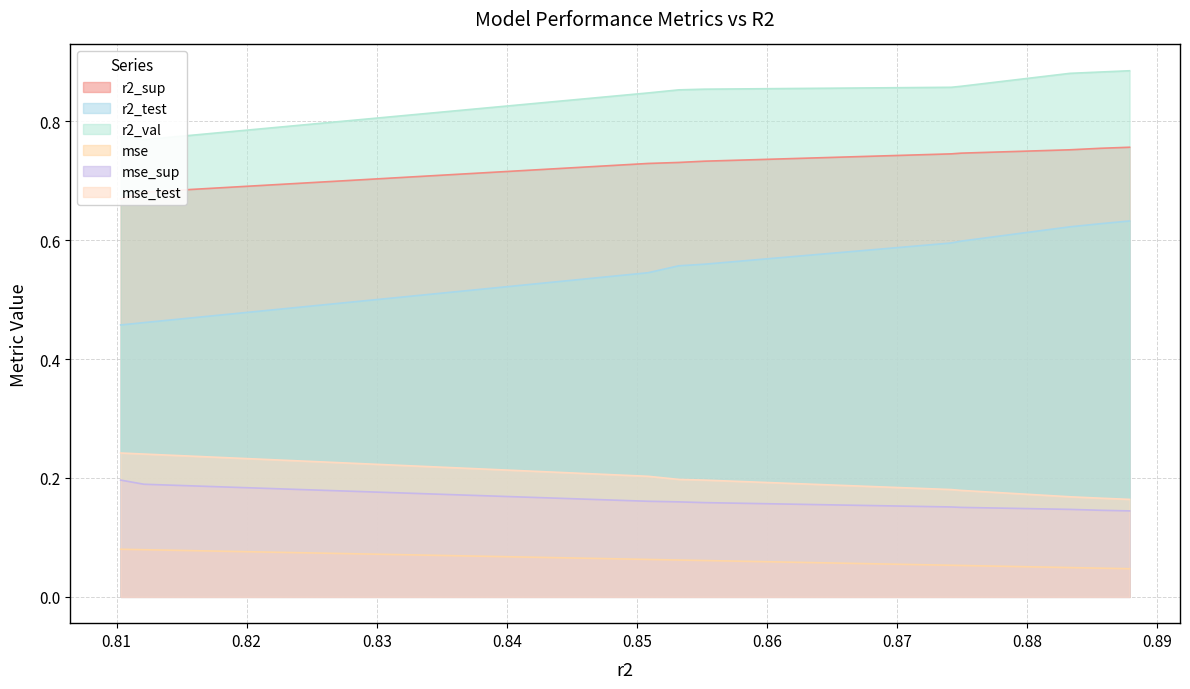

Which series has the largest total across all categories?

r2_val